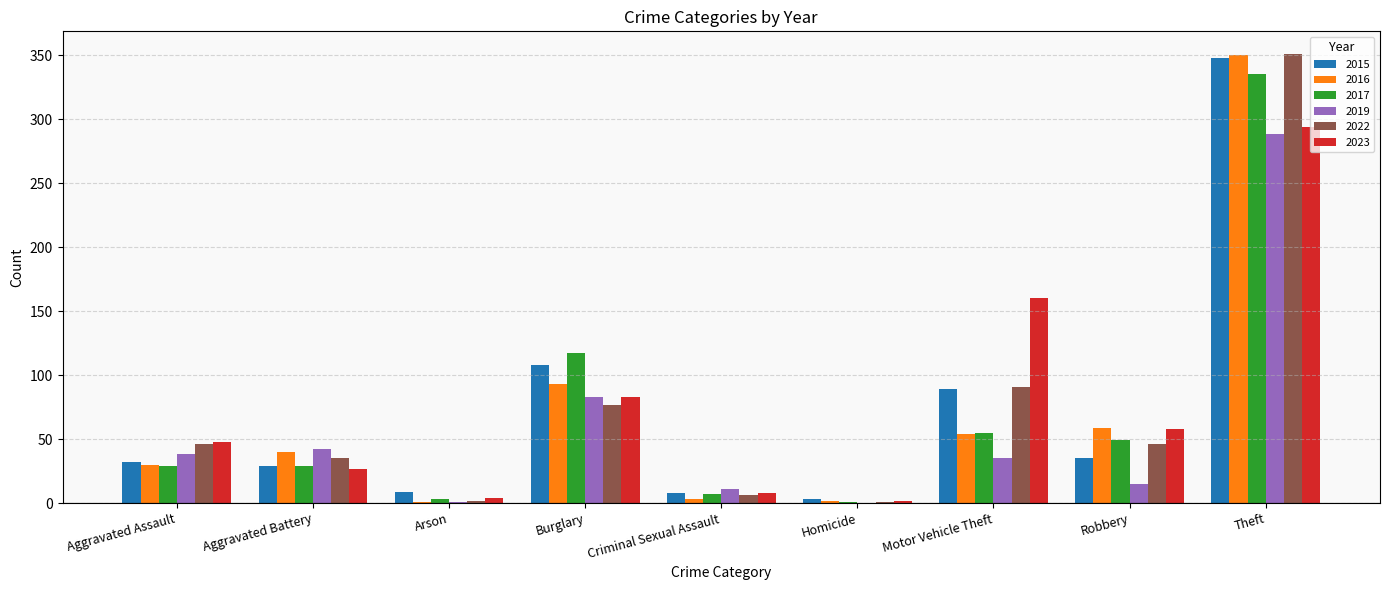

Where is 2023 nearest to the value 148?

Motor Vehicle Theft